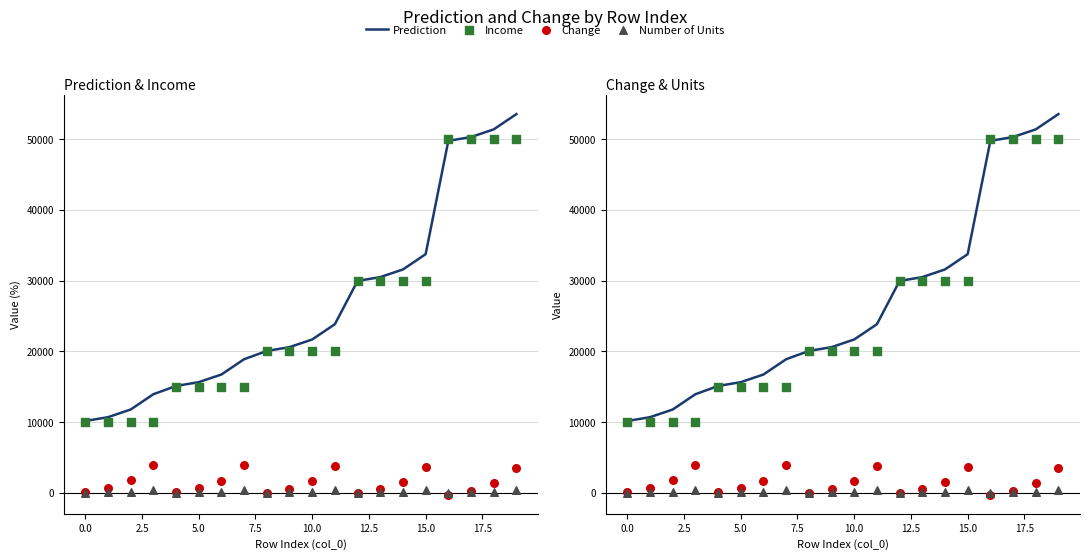

Which series has the largest total across all categories?

Prediction